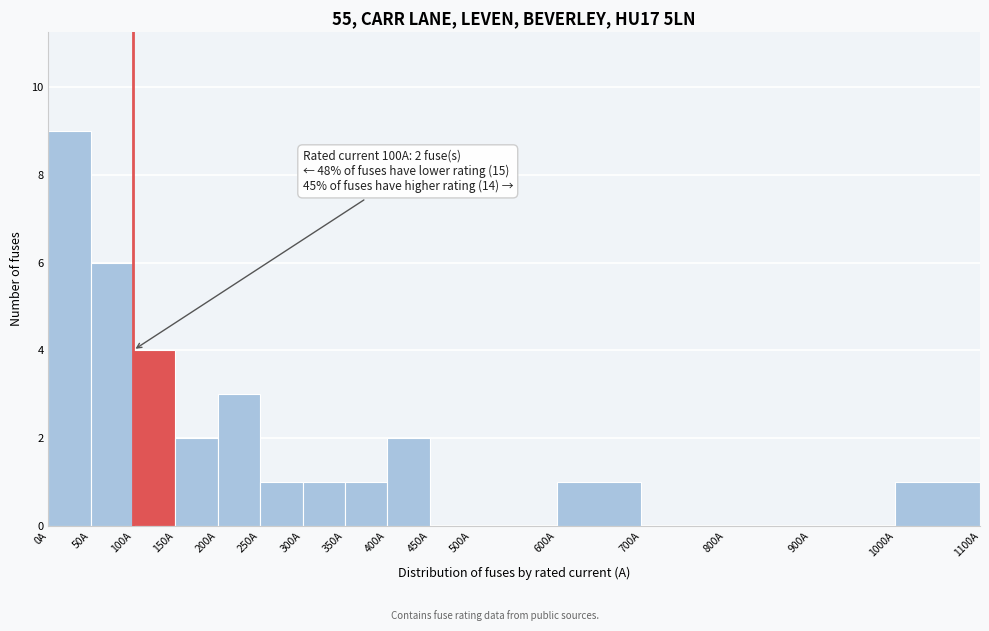

Which range on the x-axis has the tallest bar?

0 to 50